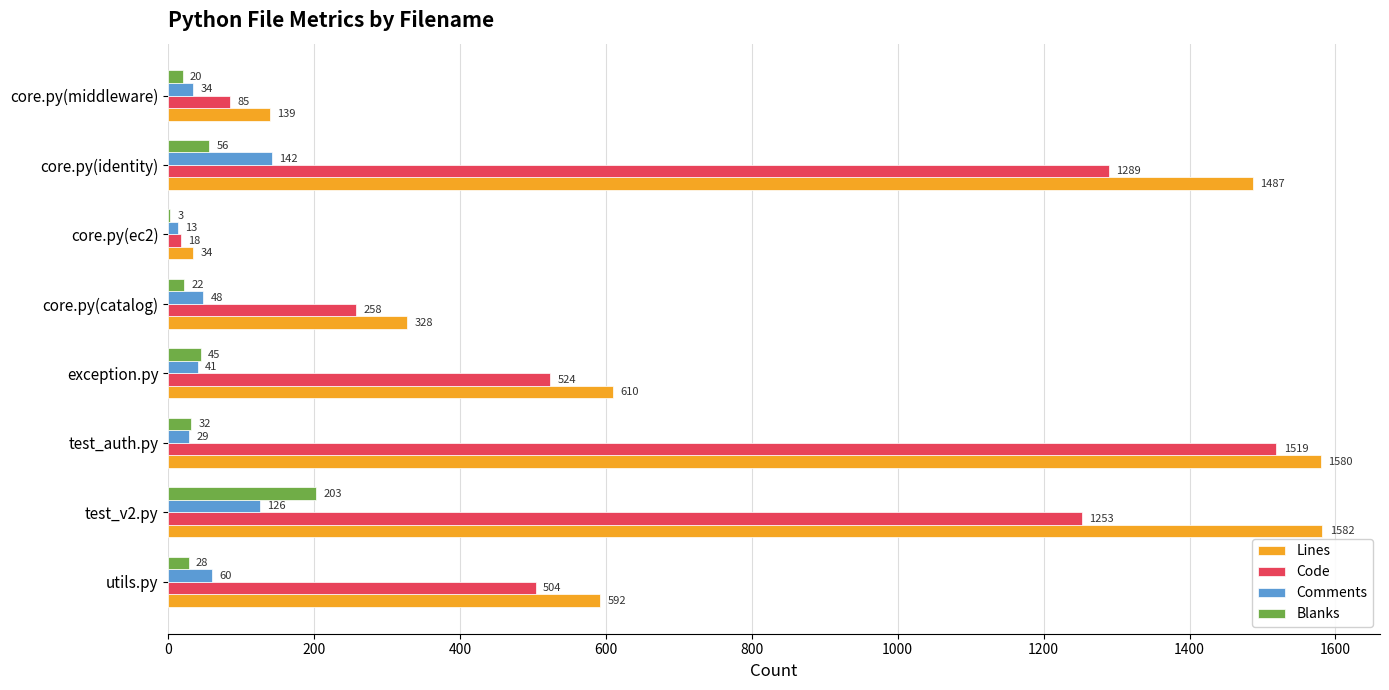

What value does the Comments series have at core.py(identity), to the nearest 10?

140